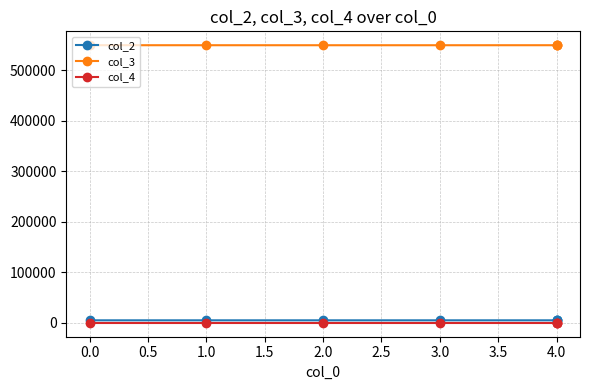

What is the smallest value displayed?

10